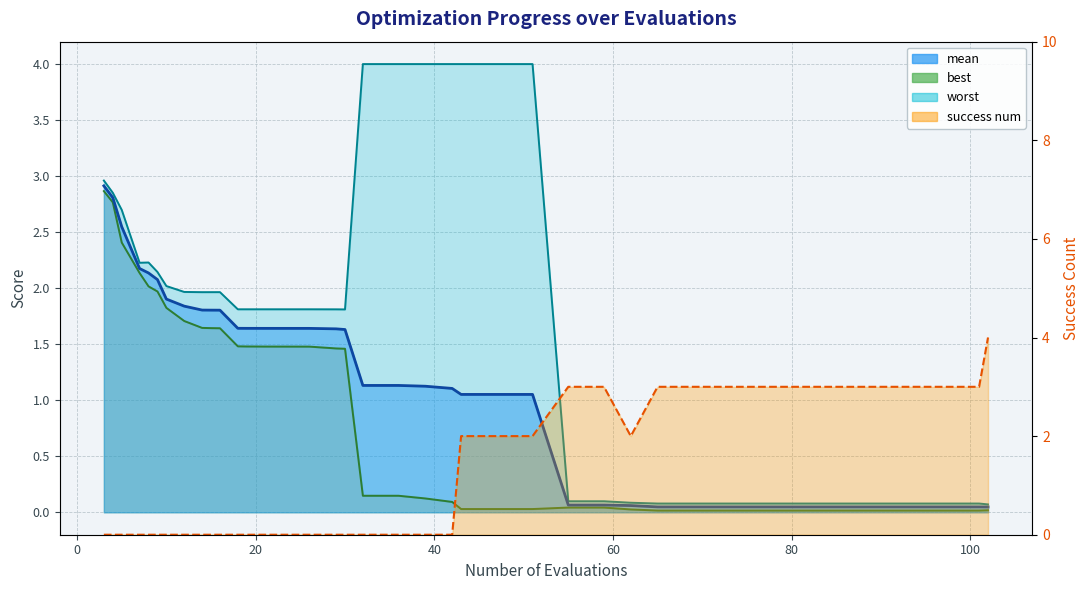

Which label corresponds to the largest value in the chart?

102